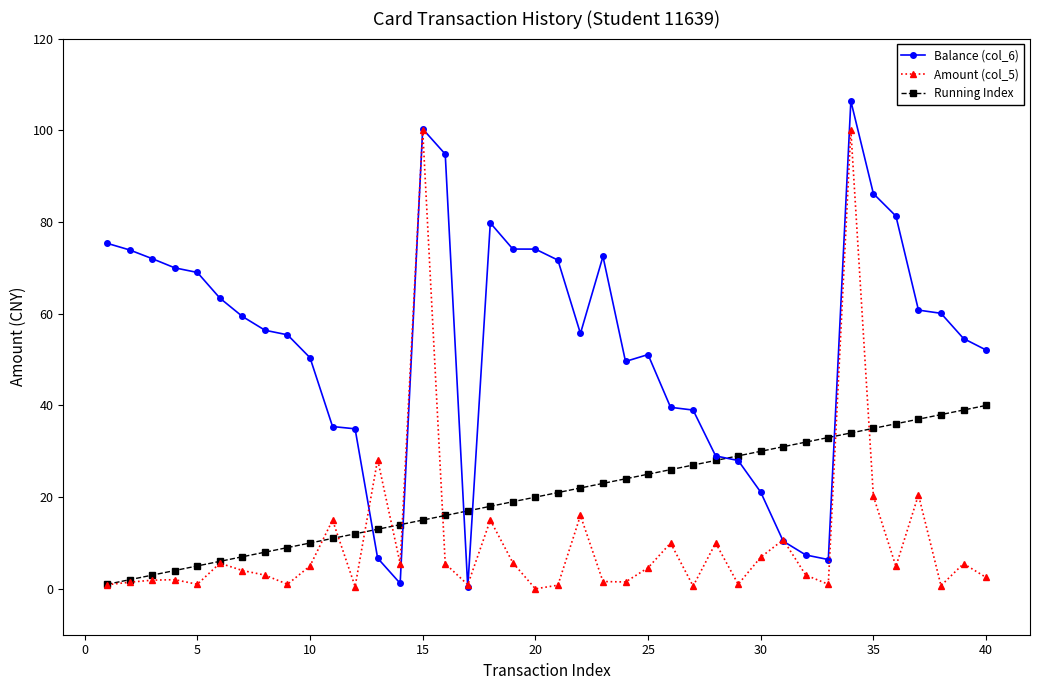

What is the value of the Running Index point at the 31st from the left?

31.0